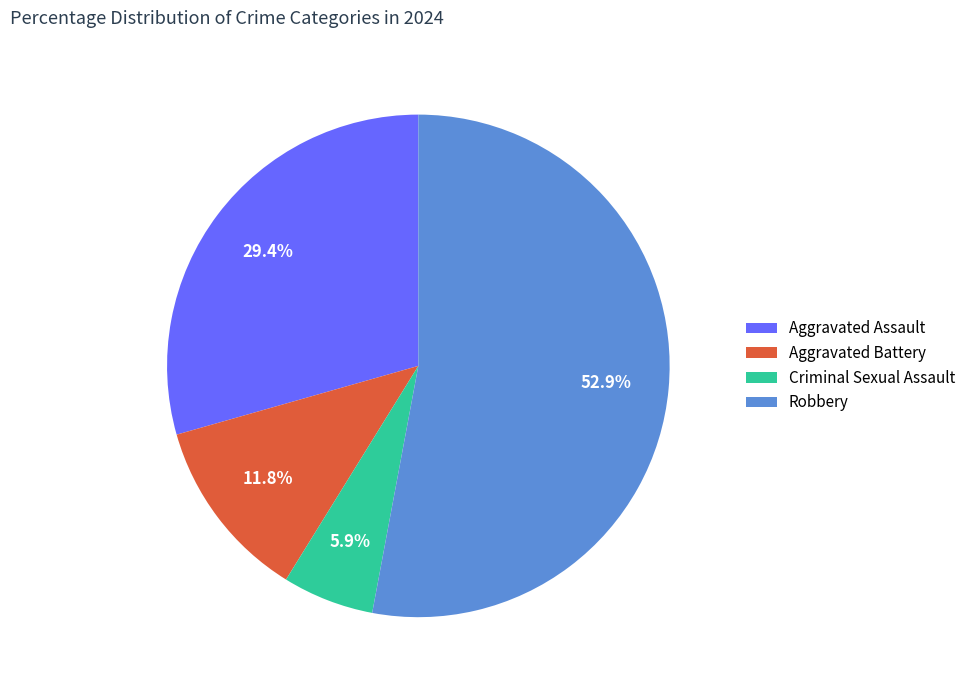

Which category has the biggest portion of the pie?

Robbery